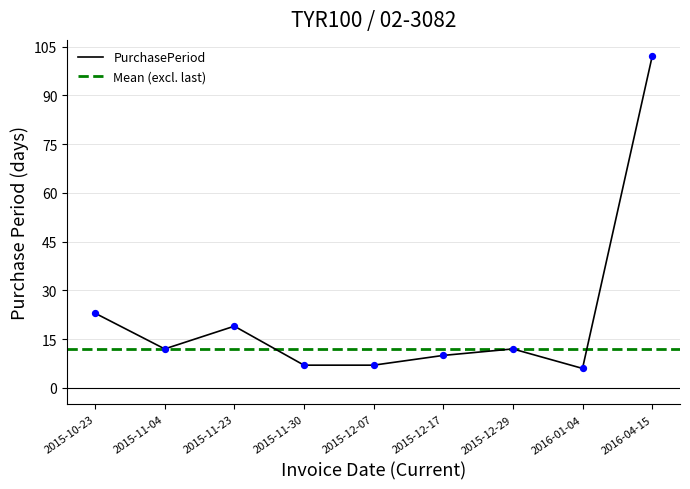

What is the change in value from 2015-11-04 to 2015-12-17?

-2